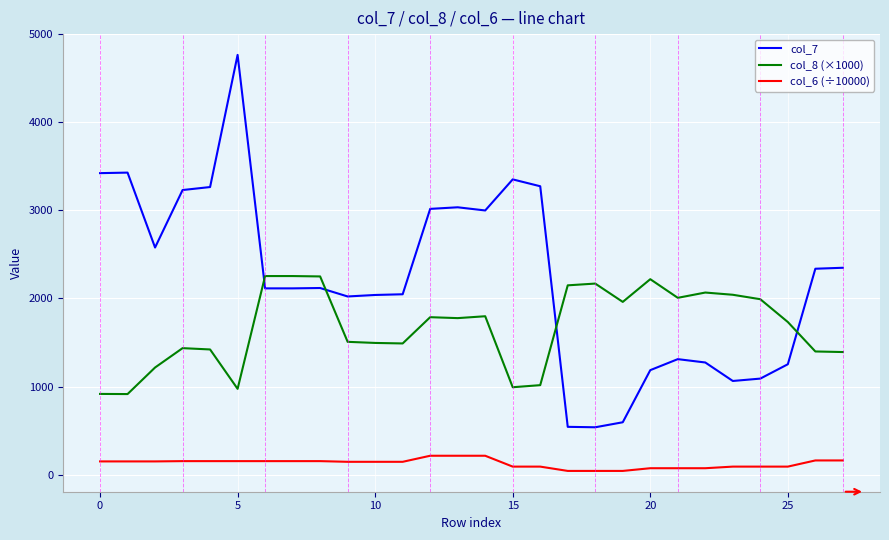

True or false: col_8 (×1000) and col_6 (÷10000) intersect in this chart.

False